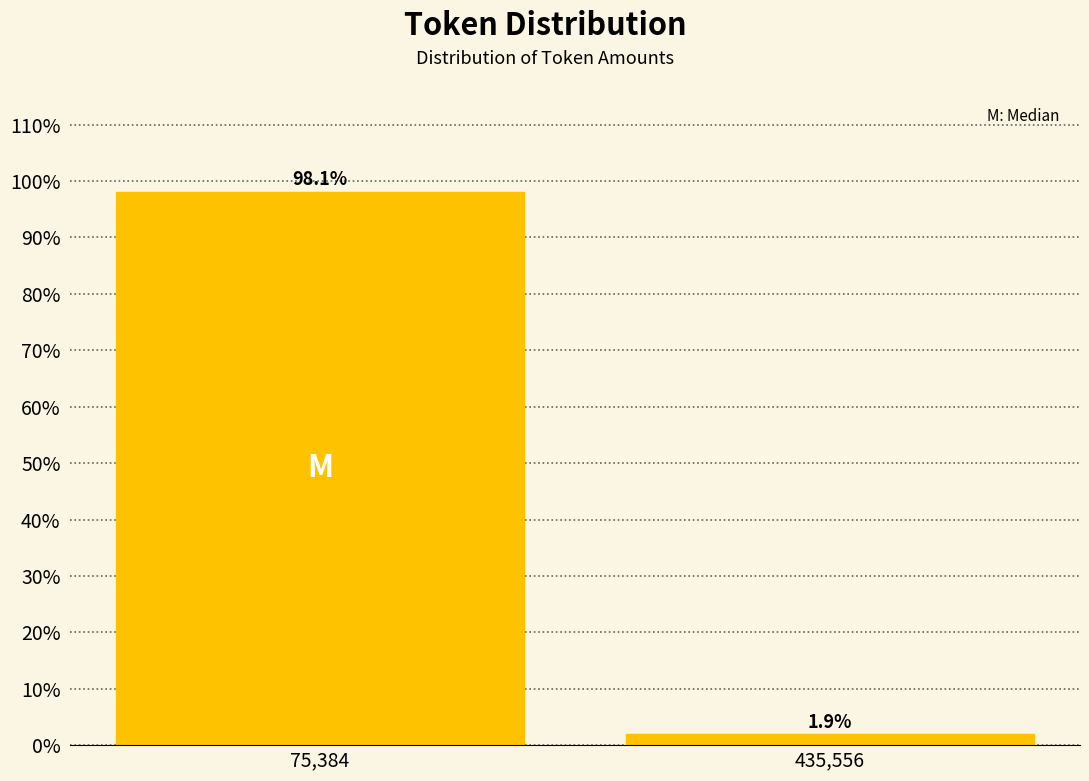

Reading left to right, list all the values displayed in this chart.

98.1	1.9